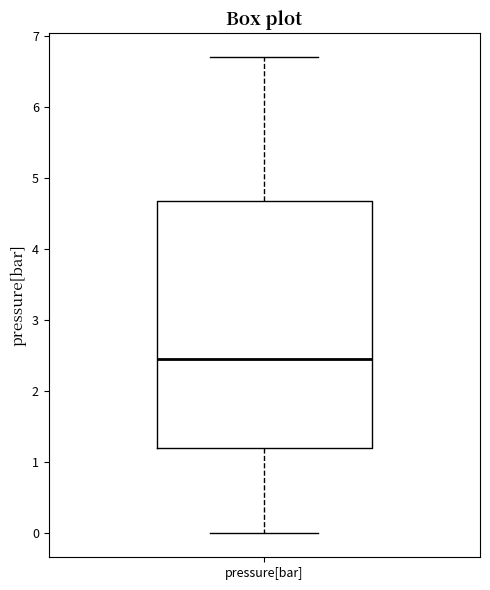

Read this box plot against the y-axis: the position of the median line, the range covered by the box, and the ends of both whiskers. The values are not printed on the chart, so give them approximately, as read against the axis.

median 2.5, box 1.2 to 4.7, whiskers 0.0 to 6.7